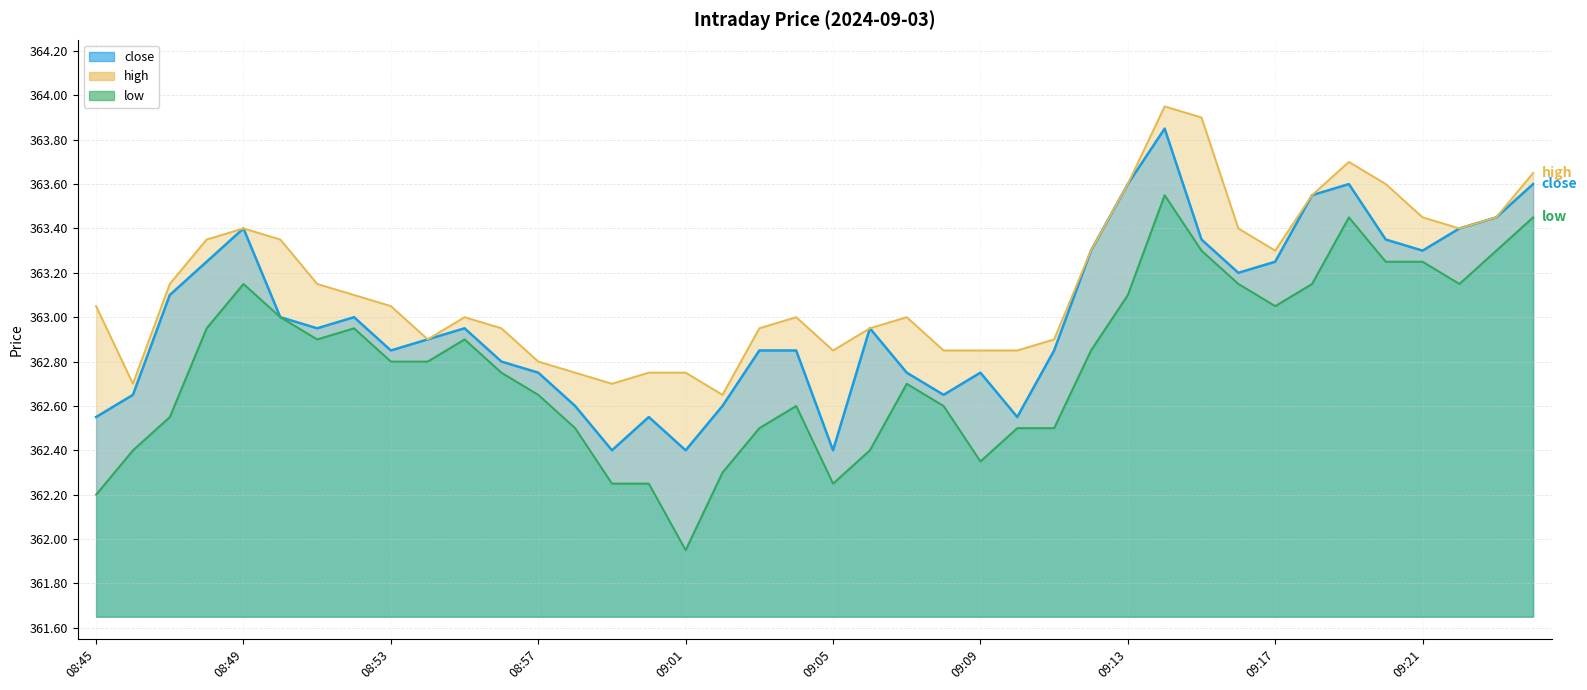

The close series shows 559.9 at 09:05. True or false?

False